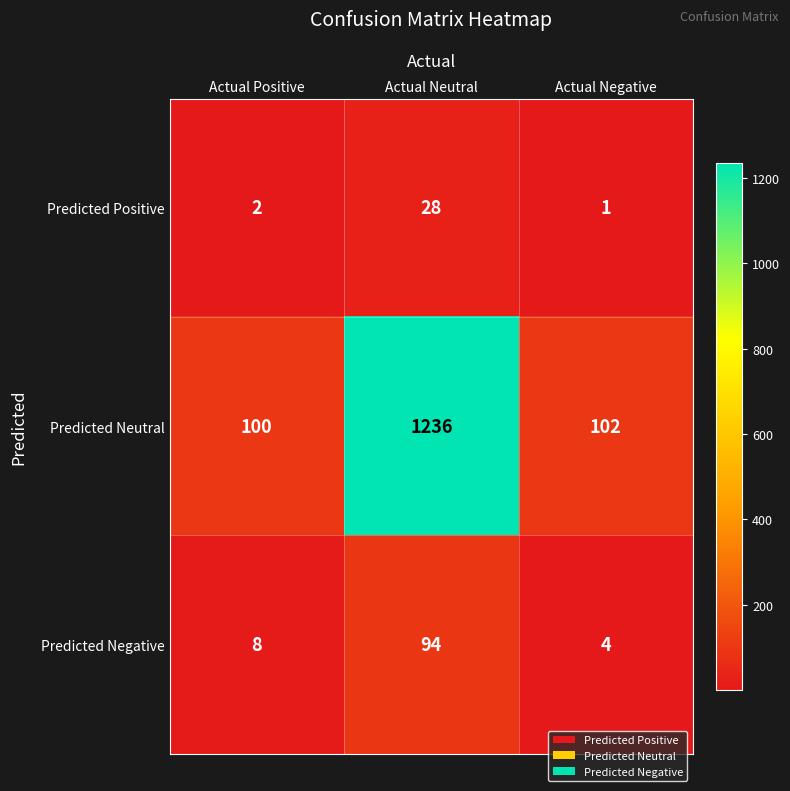

Reading left to right, extract all data points from this chart.

Predicted Positive: Actual Positive=2	Actual Neutral=28	Actual Negative=1
Predicted Neutral: Actual Positive=100	Actual Neutral=1236	Actual Negative=102
Predicted Negative: Actual Positive=8	Actual Neutral=94	Actual Negative=4